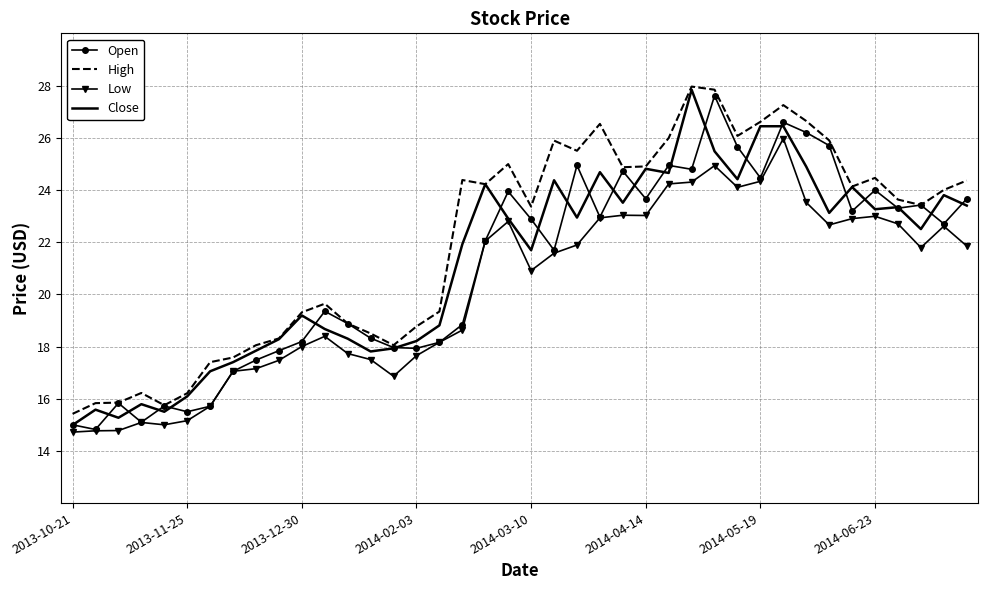

Which series has the largest total across all categories?

High